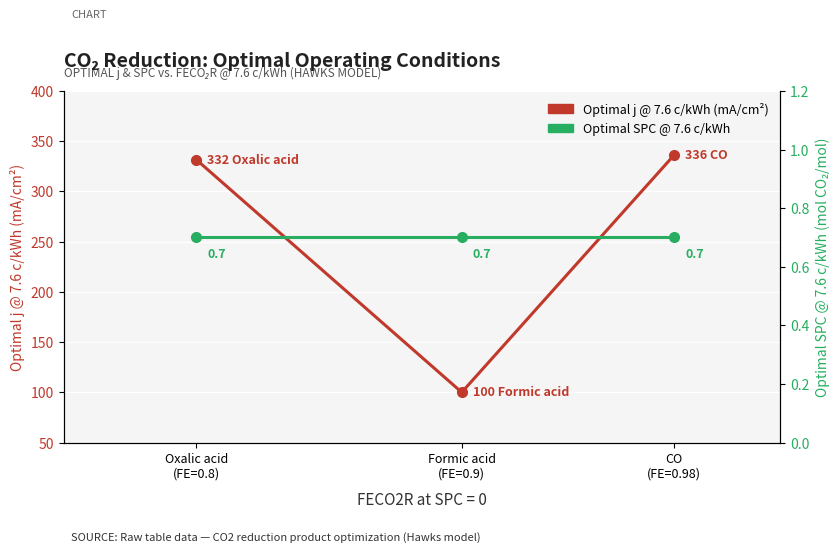

Which category has the highest value in the Optimal SPC @ 7.6 c/kWh series?

CO
(FE=0.98)